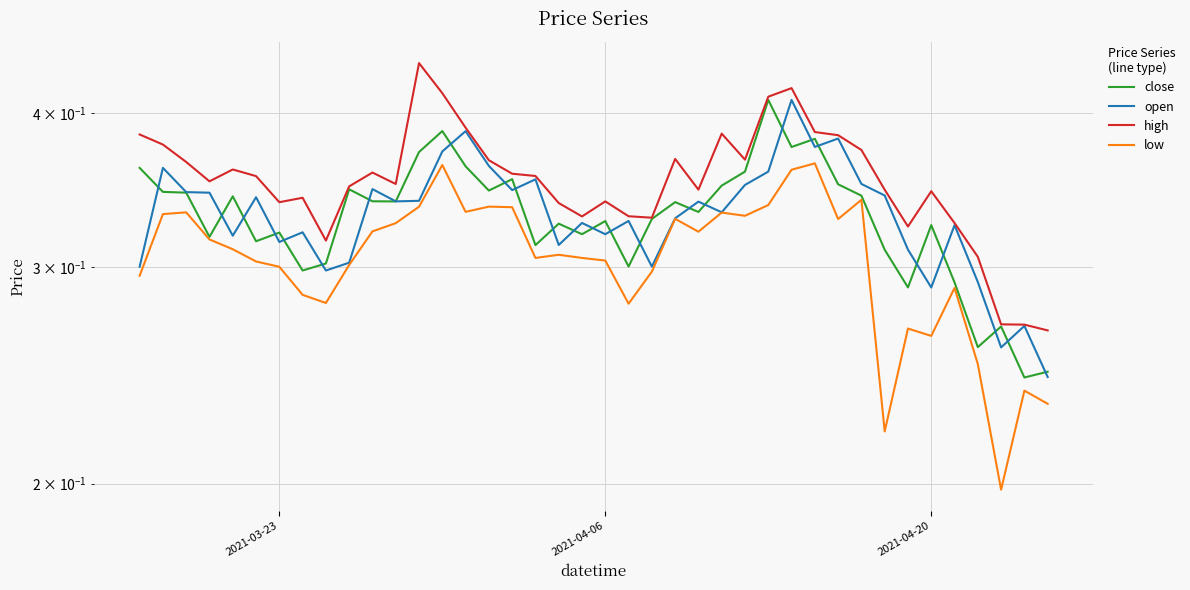

What is the lowest value of the close series?

0.2